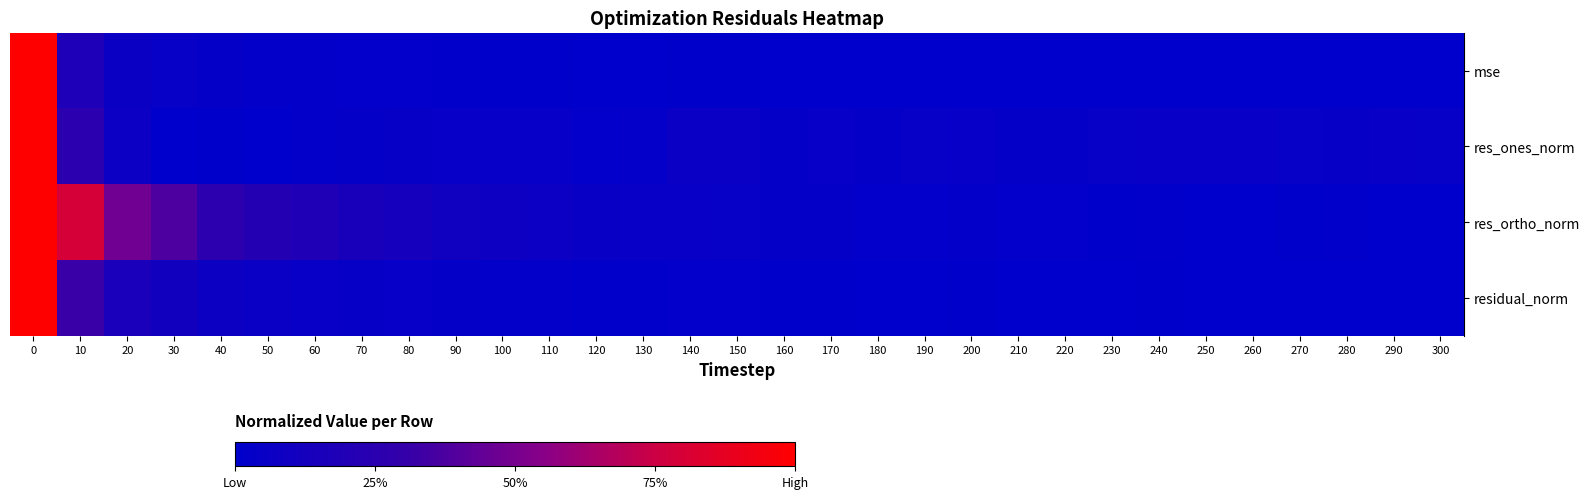

Reading right to left, list all the values displayed in this chart.

mse: 300=0.0	290=0.0	280=0.0	270=0.0	260=0.0	250=0.0	240=0.0	230=0.0	220=0.0	210=0.0	200=0.0	190=0.0	180=0.0	170=0.0	160=0.0	150=0.0	140=0.0	130=0.0	120=0.0	110=0.0	100=0.0	90=0.0	80=0.0	70=0.0	60=0.0	50=0.0	40=0.0	30=0.0	20=0.1	10=0.2	0=1.0
res_ones_norm: 300=0.0	290=0.1	280=0.0	270=0.0	260=0.1	250=0.0	240=0.1	230=0.0	220=0.0	210=0.0	200=0.0	190=0.0	180=0.0	170=0.0	160=0.0	150=0.1	140=0.1	130=0.0	120=0.0	110=0.0	100=0.0	90=0.0	80=0.0	70=0.0	60=0.0	50=0.0	40=0.0	30=0.0	20=0.1	10=0.3	0=1.0
res_ortho_norm: 300=0.0	290=0.0	280=0.0	270=0.0	260=0.0	250=0.0	240=0.0	230=0.0	220=0.0	210=0.0	200=0.0	190=0.0	180=0.0	170=0.0	160=0.0	150=0.0	140=0.0	130=0.1	120=0.1	110=0.1	100=0.1	90=0.1	80=0.1	70=0.1	60=0.2	50=0.2	40=0.3	30=0.4	20=0.5	10=0.8	0=1.0
residual_norm: 300=0.0	290=0.0	280=0.0	270=0.0	260=0.0	250=0.0	240=0.0	230=0.0	220=0.0	210=0.0	200=0.0	190=0.0	180=0.0	170=0.0	160=0.0	150=0.0	140=0.0	130=0.0	120=0.0	110=0.0	100=0.0	90=0.0	80=0.0	70=0.0	60=0.1	50=0.1	40=0.1	30=0.1	20=0.2	10=0.3	0=1.0